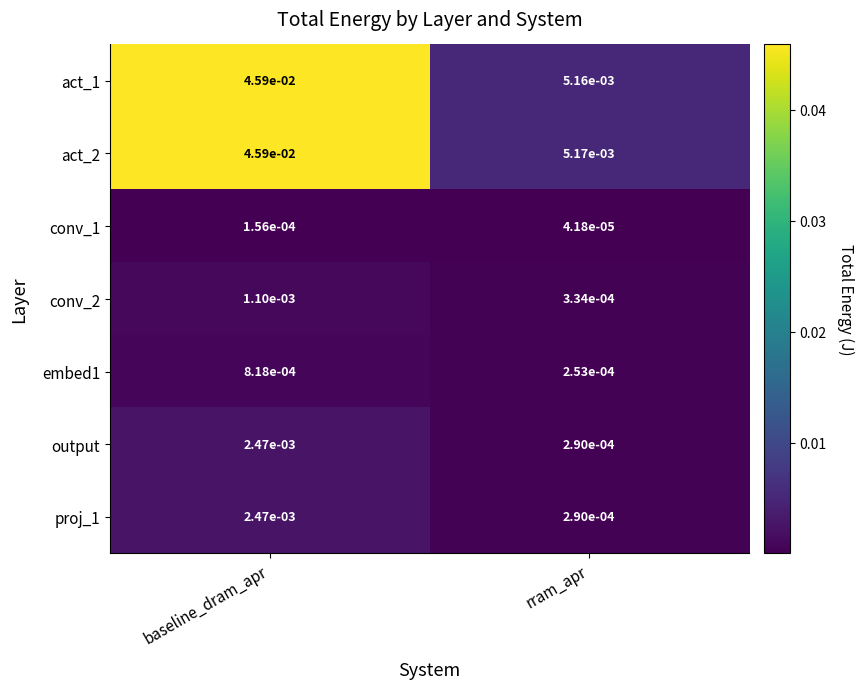

Rank the categories by conv_2 value from lowest to highest.

rram_apr, baseline_dram_apr